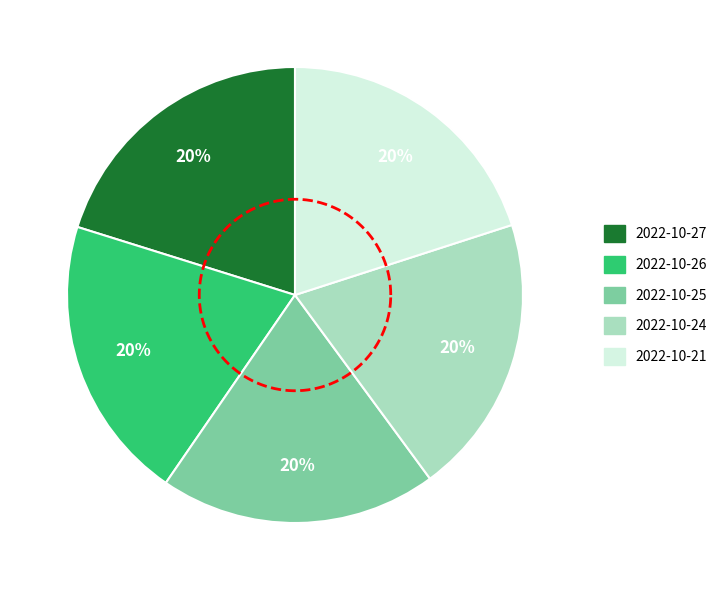

Which category has the biggest portion of the pie?

2022-10-26
53603